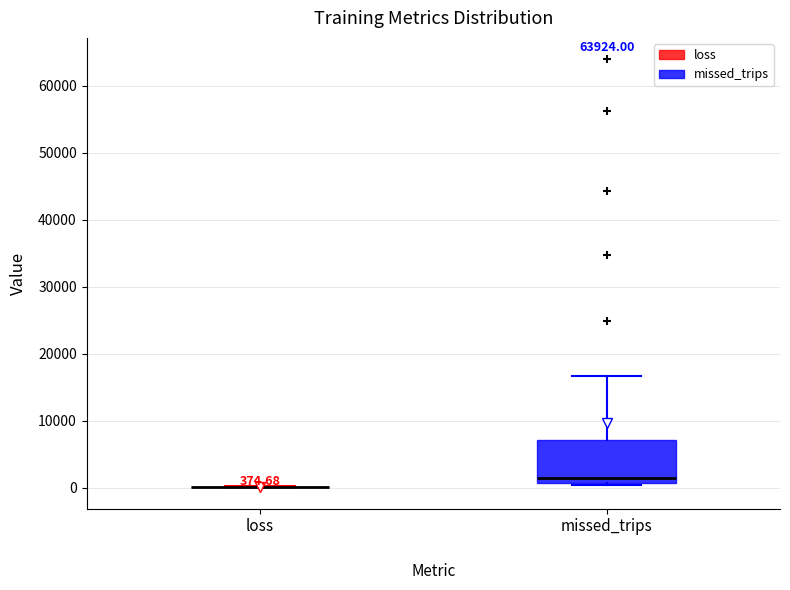

Comparing the boxes themselves (not the whiskers), which one is the tallest?

missed_trips